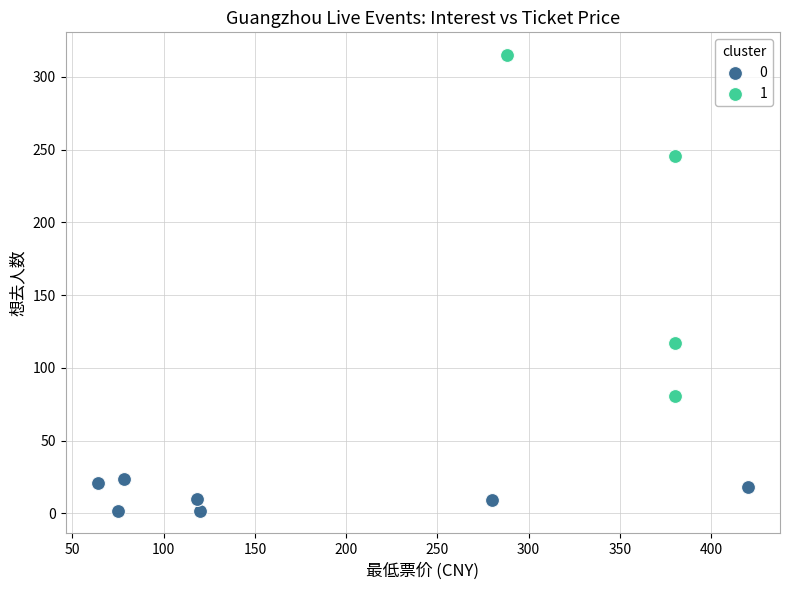

What are all the series names shown in the legend?

0, 1